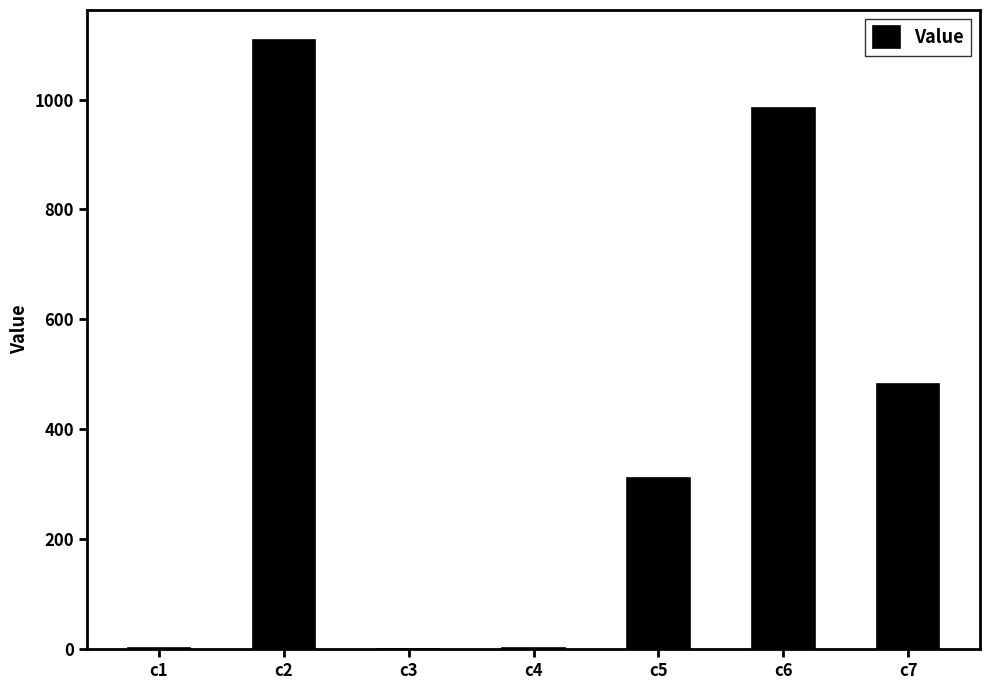

Where does the data first go above 311?

c2